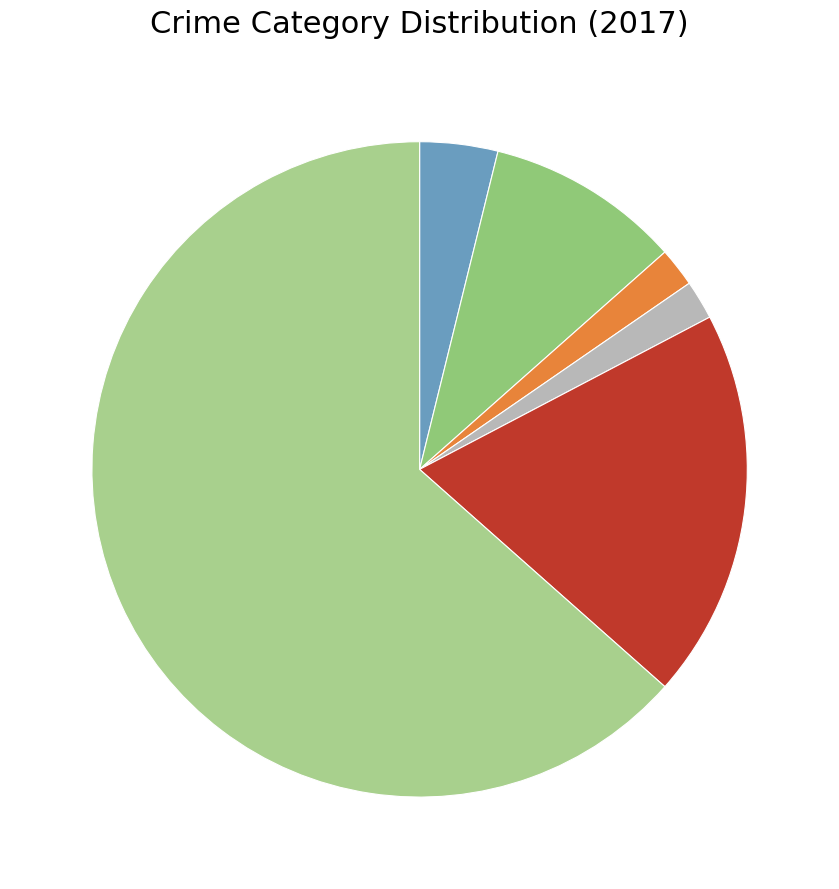

Count the number of slices in the pie.

6